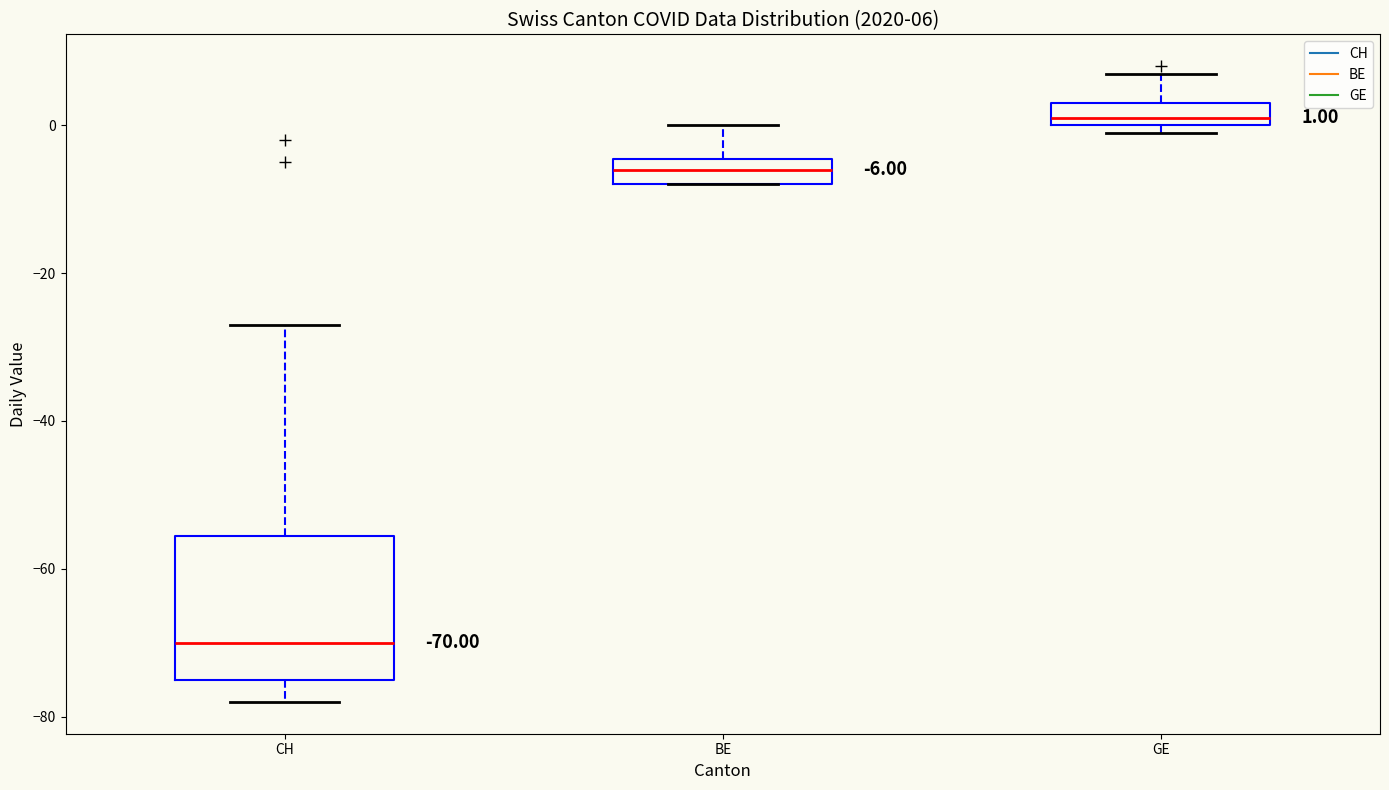

Comparing the boxes themselves (not the whiskers), which one is the tallest?

CH